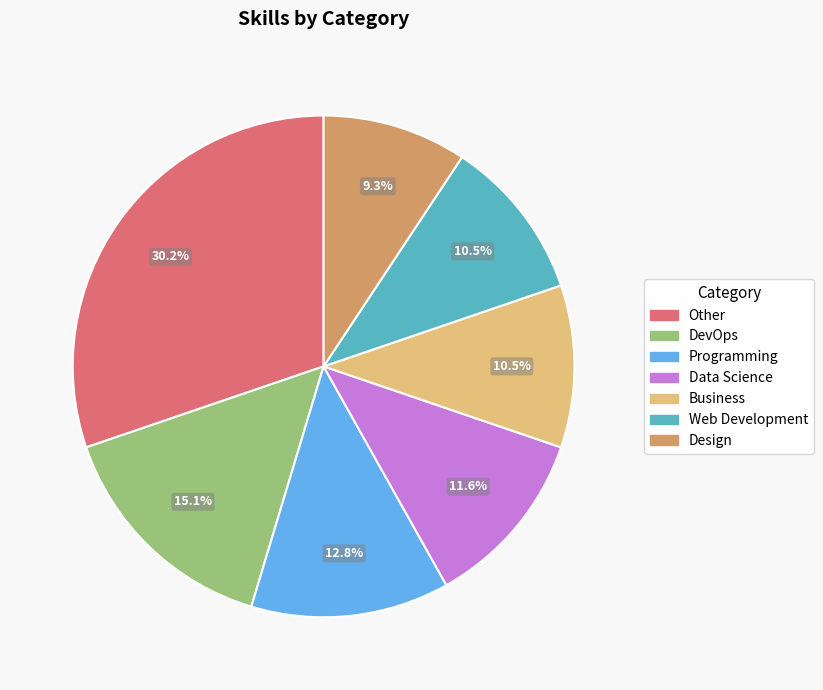

Between Other and Business, which is larger?

Other